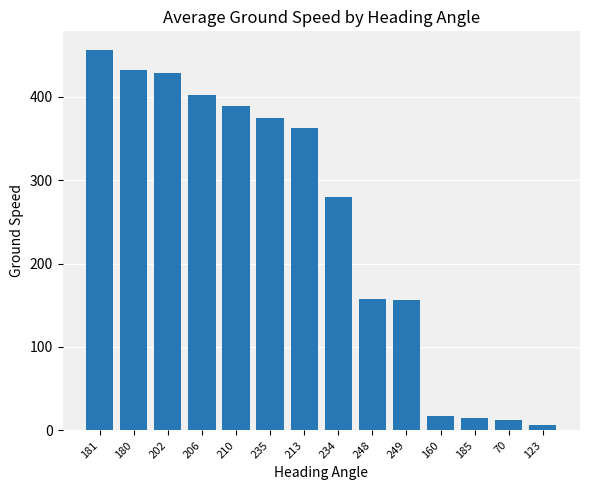

How many bars are there in total?

14